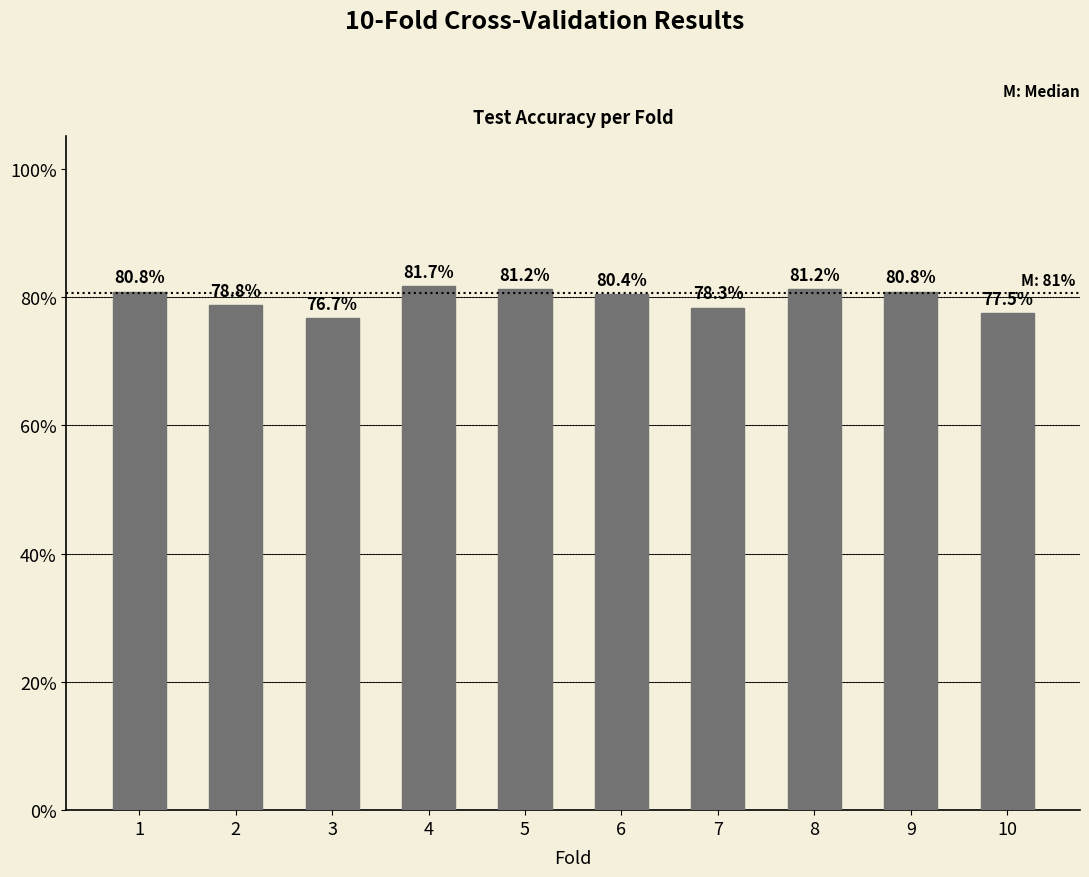

Reading right to left, list all the values displayed in this chart.

10=0.8	9=0.8	8=0.8	7=0.8	6=0.8	5=0.8	4=0.8	3=0.8	2=0.8	1=0.8